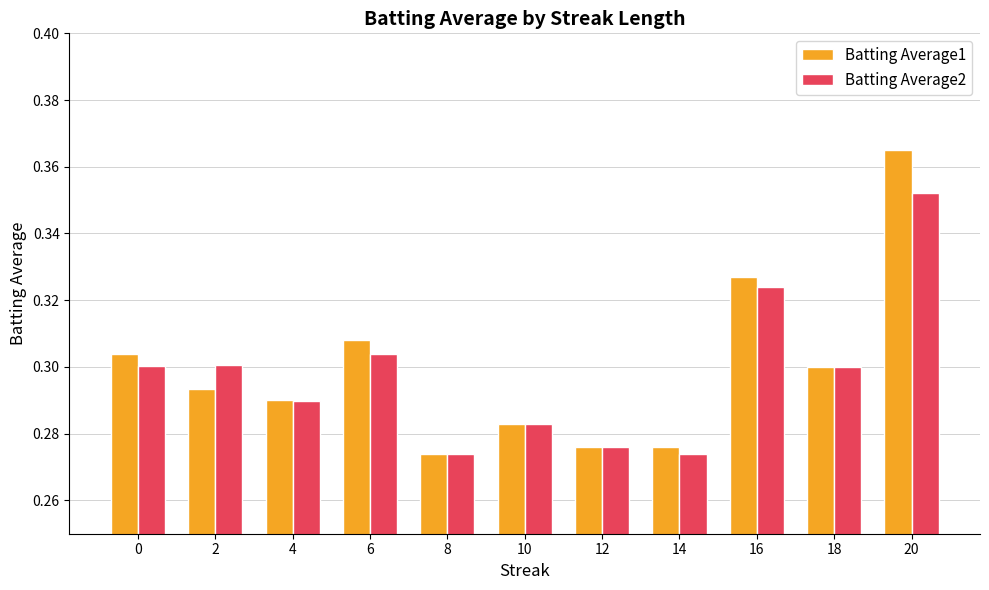

Which series has the widest spread of values?

Batting Average1